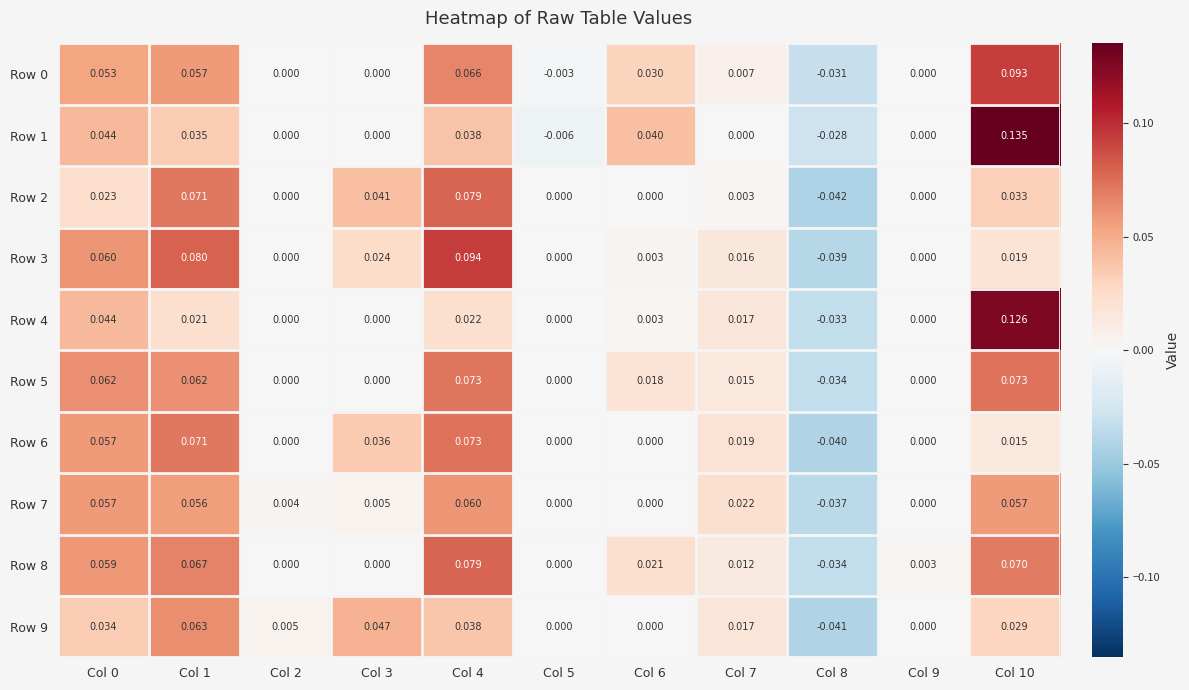

Count the number of categories in the chart.

11